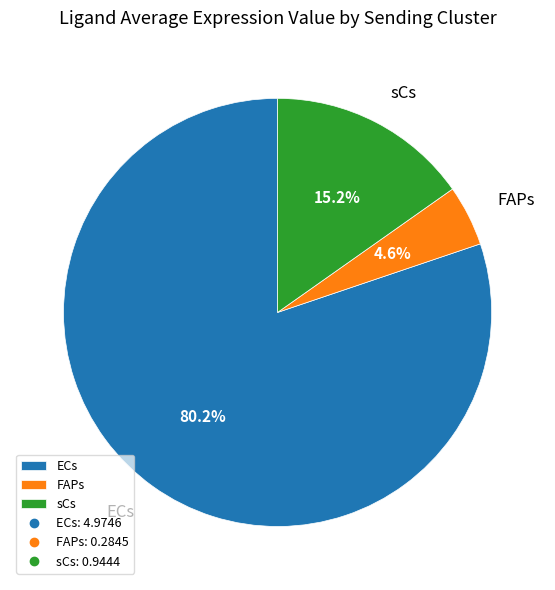

To the nearest percent, what is the difference between the ECs and FAPs slice percentages?

76%